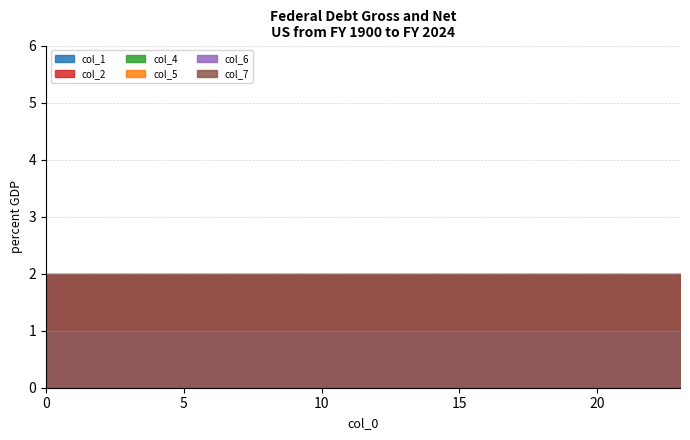

Is it true that col_7 equals 2 at 12?

True